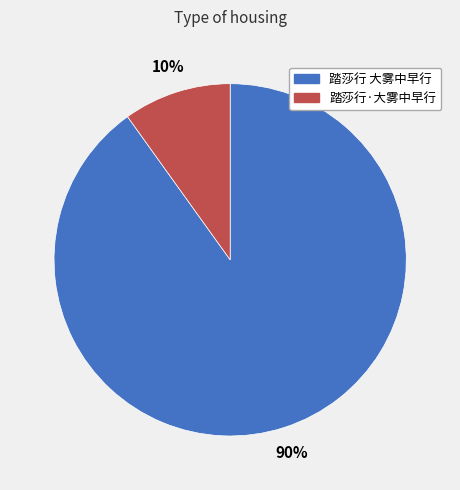

Is the sum of 踏莎行·大雾中早行 and 踏莎行 大雾中早行 greater than half?

Yes